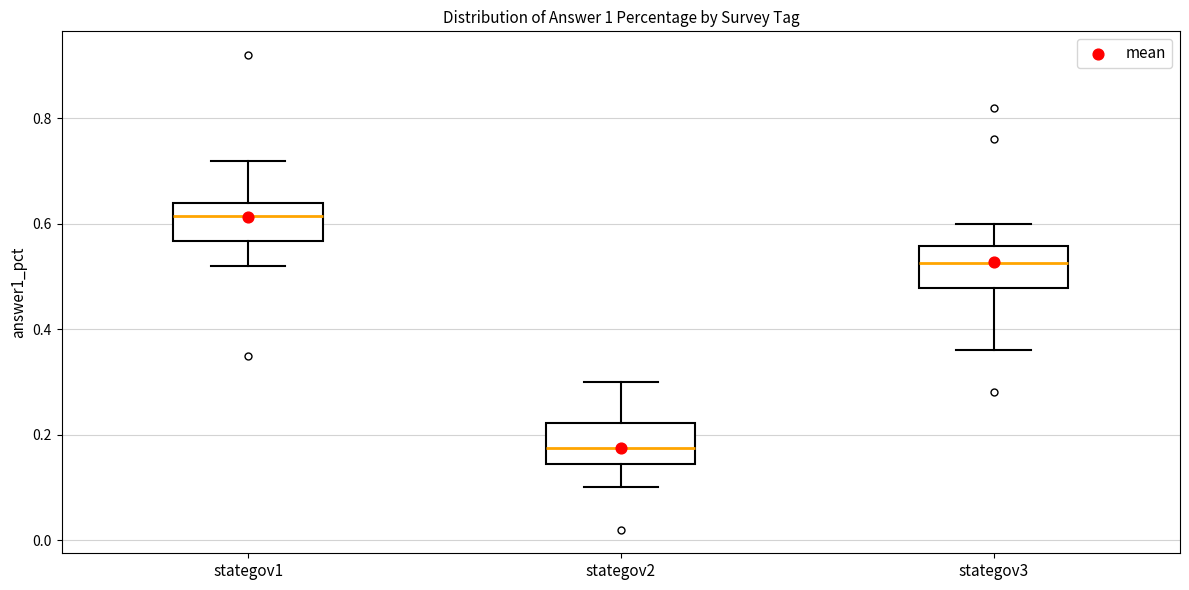

Where does the lower whisker of the box for stategov1 end on the y-axis? The values are not printed on the chart, so give them approximately, as read against the axis.

0.52